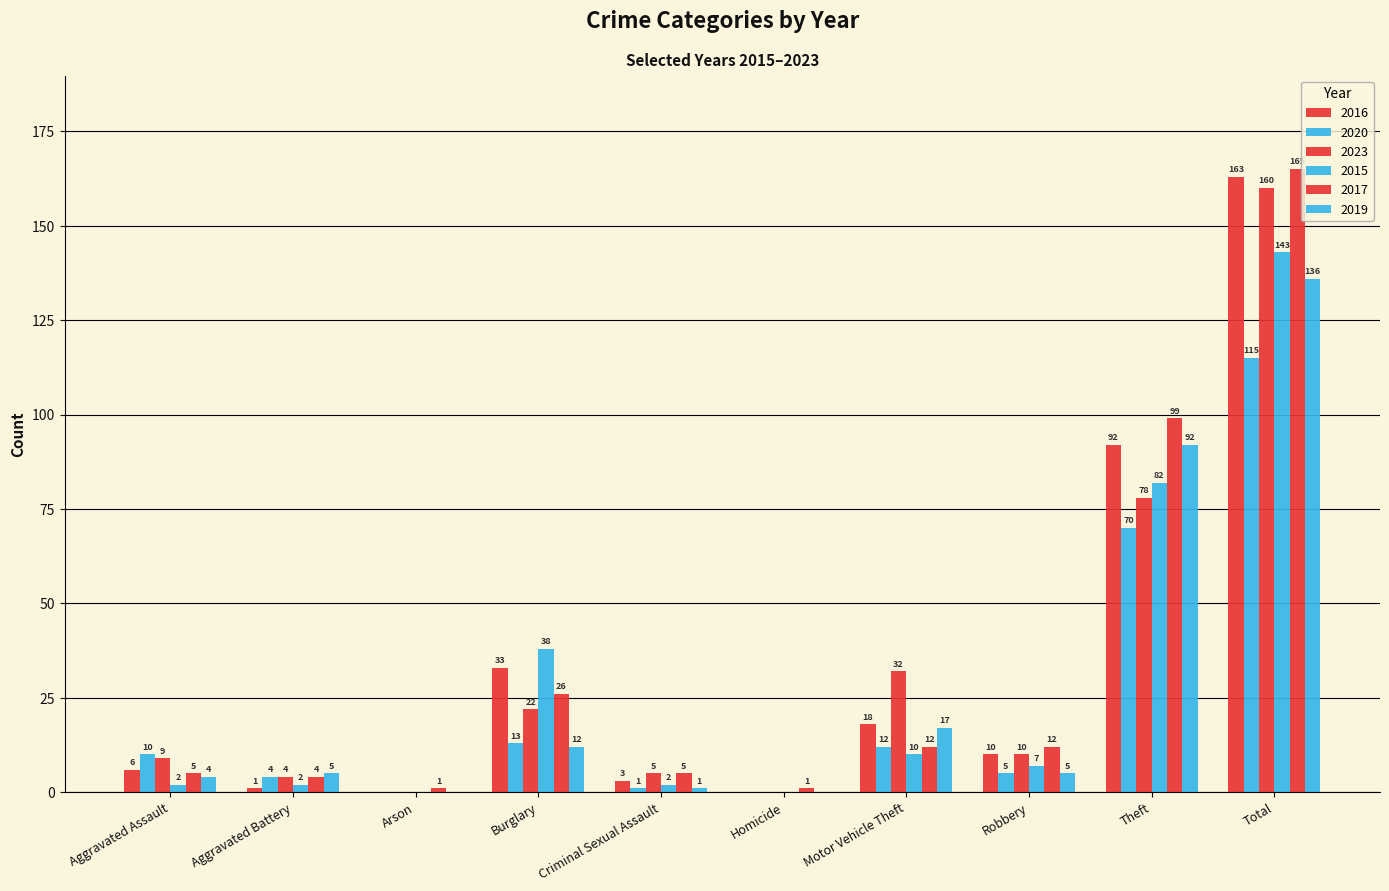

Where is 2015 nearest to the value 71?

Theft